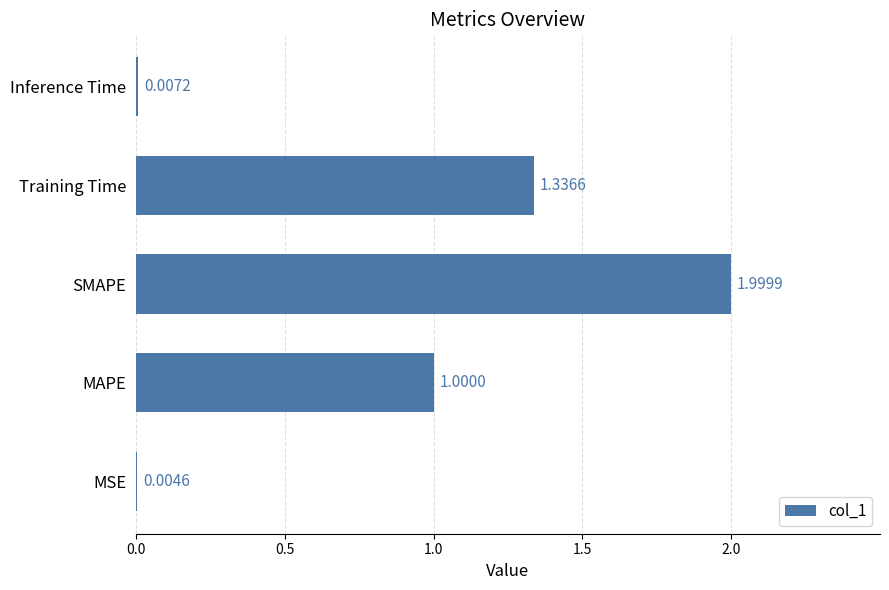

What is the change in value from MAPE to Inference Time?

-1.0